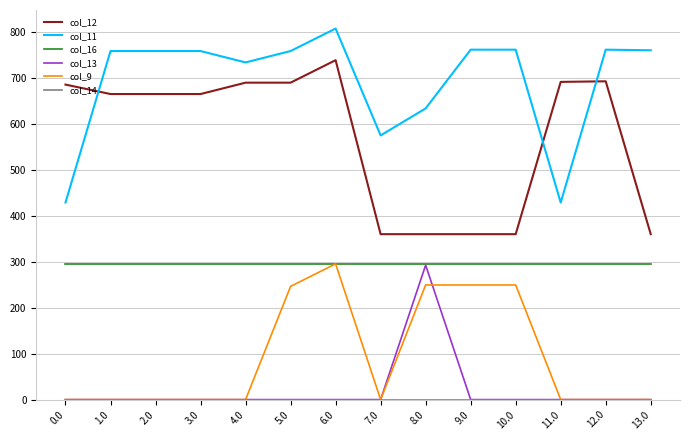

How many distinct data groups are displayed?

6